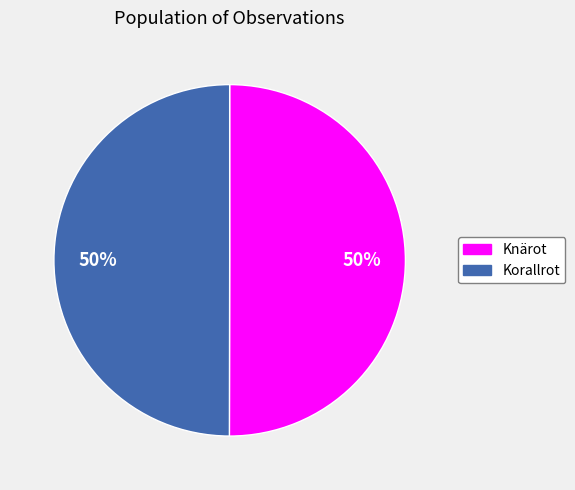

What percentage is the Korallrot slice, to the nearest percent?

50%